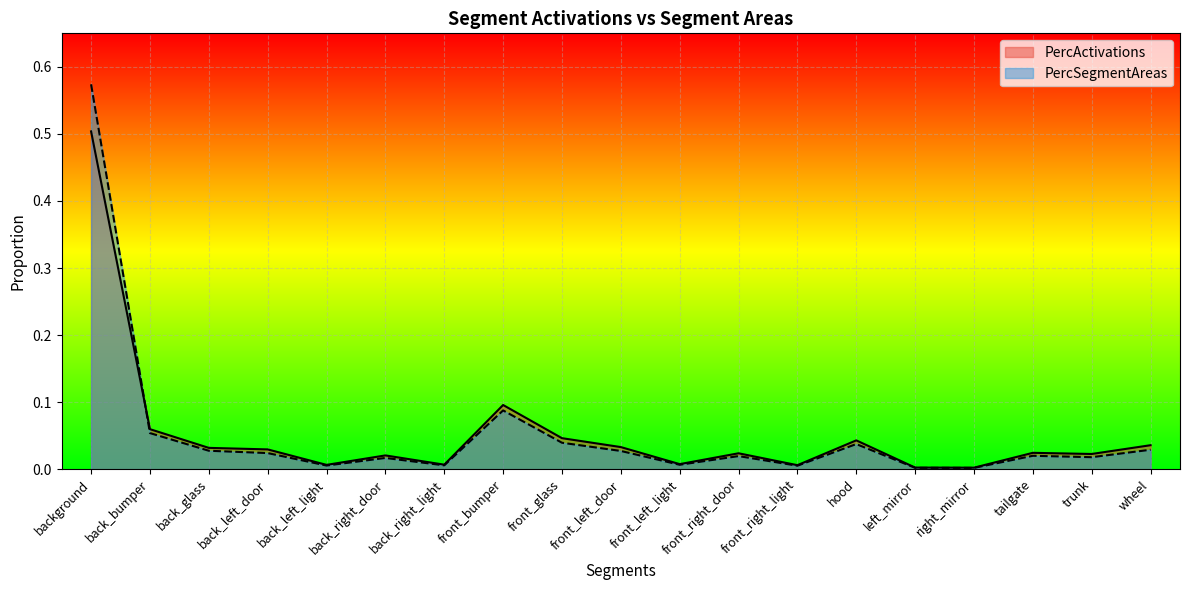

Does the chart display data point markers on the line(s)?

No